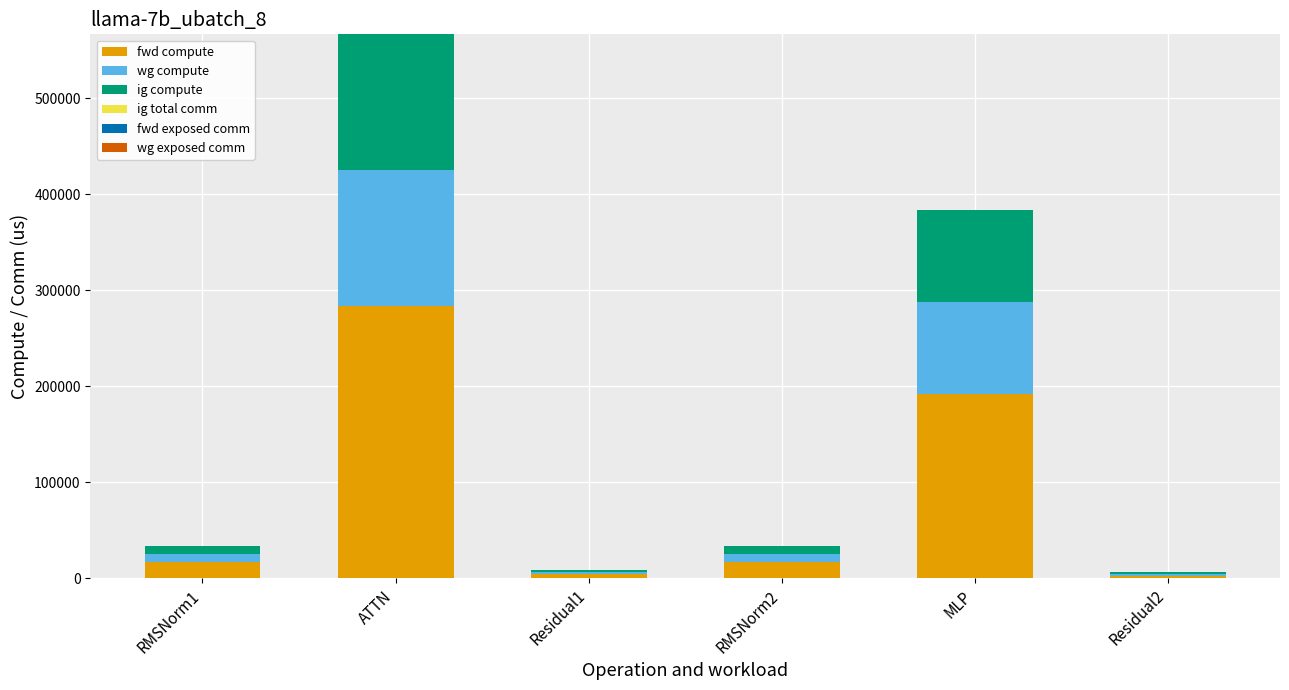

At which category is the sum across all series the highest?

ATTN